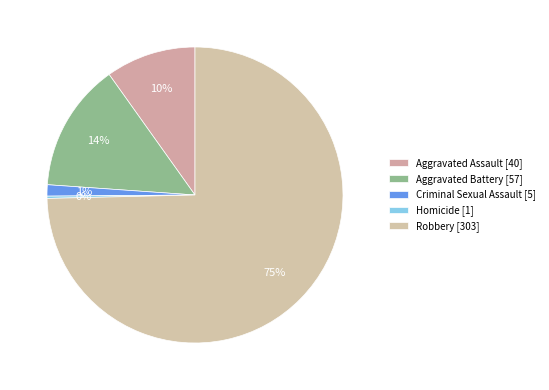

What percentage is NOT represented by Robbery?

25.4%